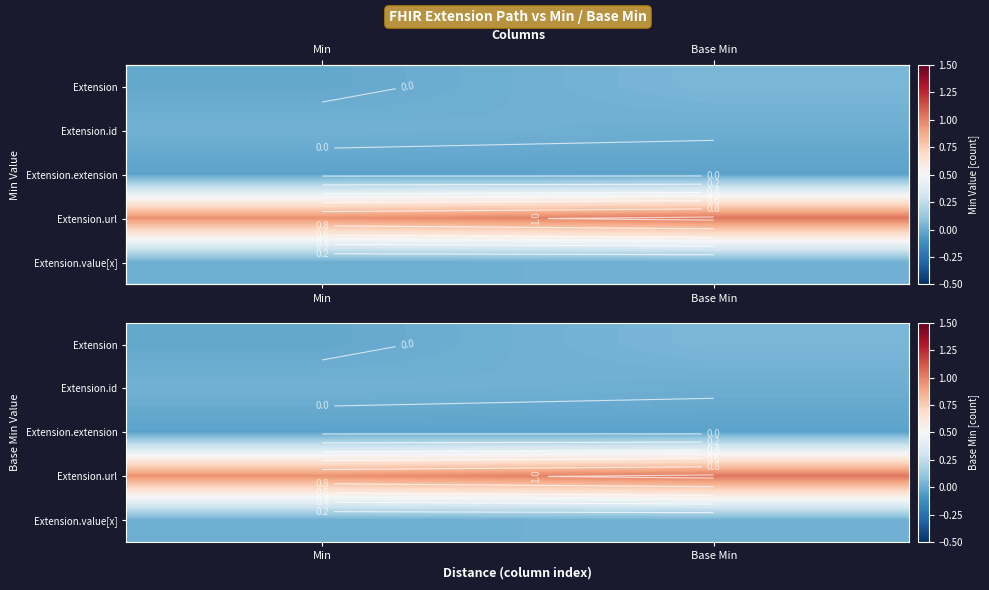

What is the minimum value for Extension.url?

1.0